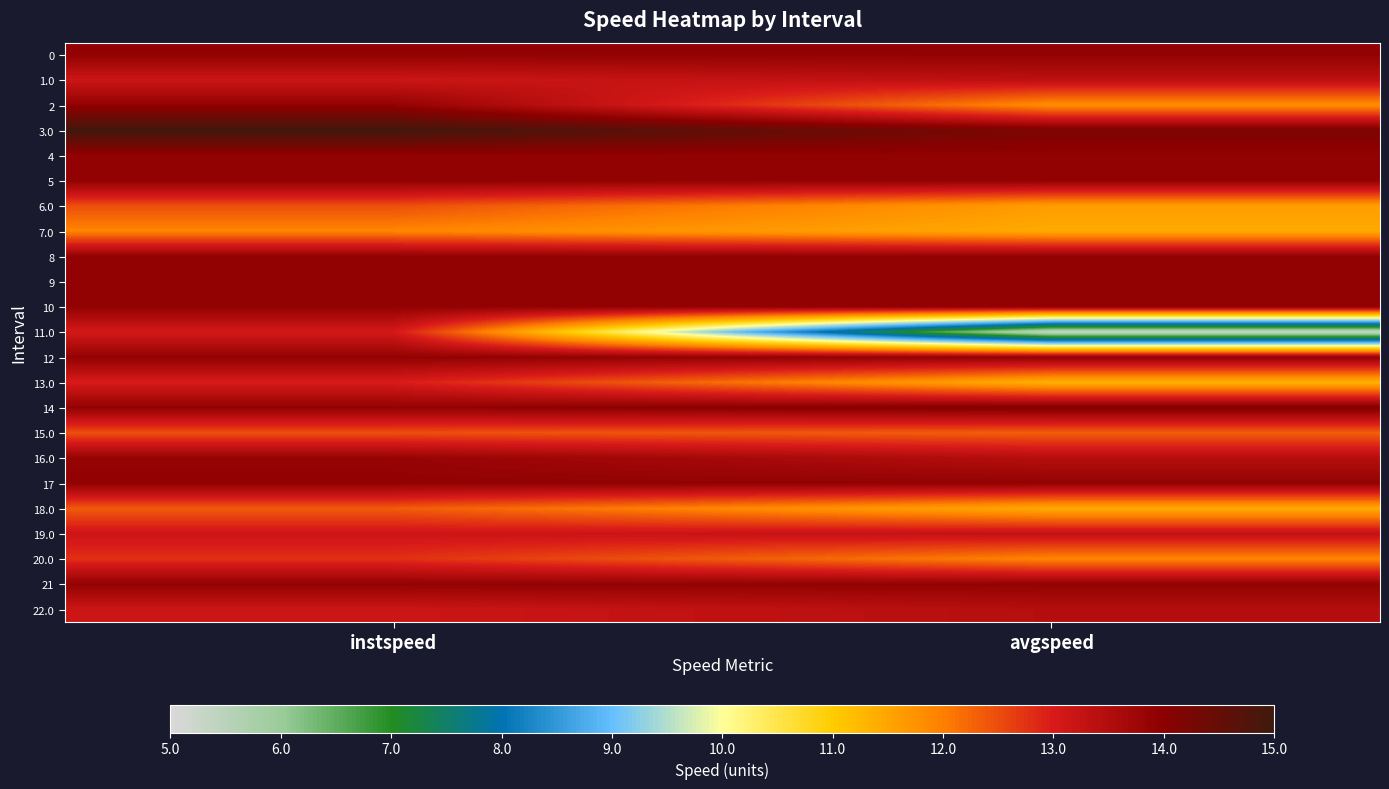

Which series has the largest total across all categories?

3.0